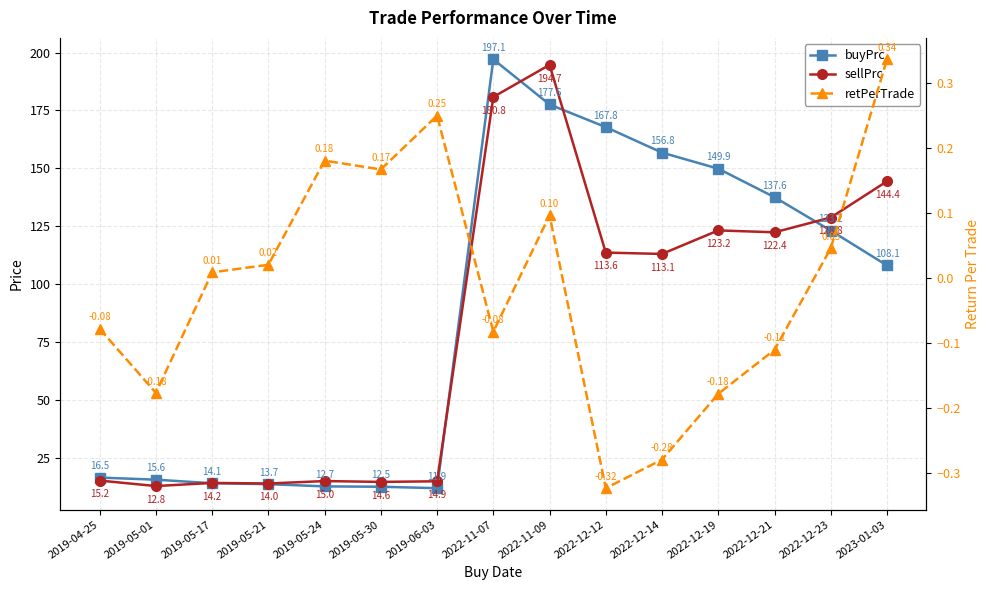

What is the average value of the sellPrc series?

81.5